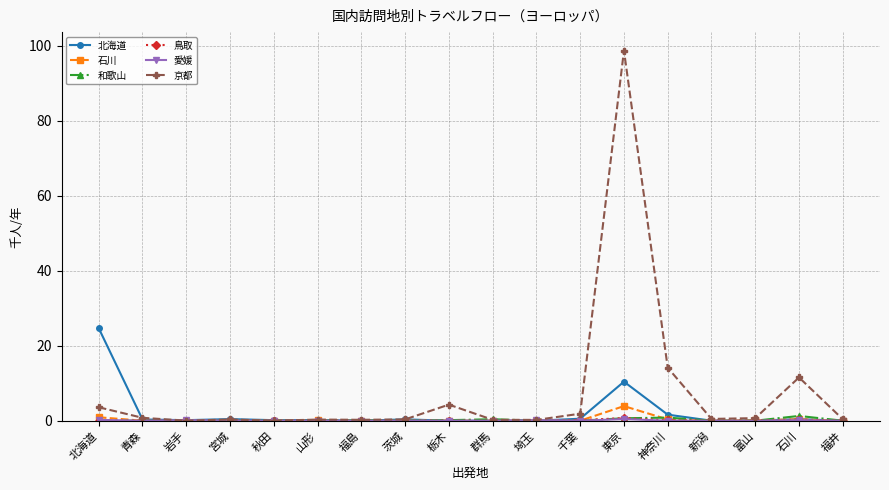

What is the label of the 13th point from the left?

東京